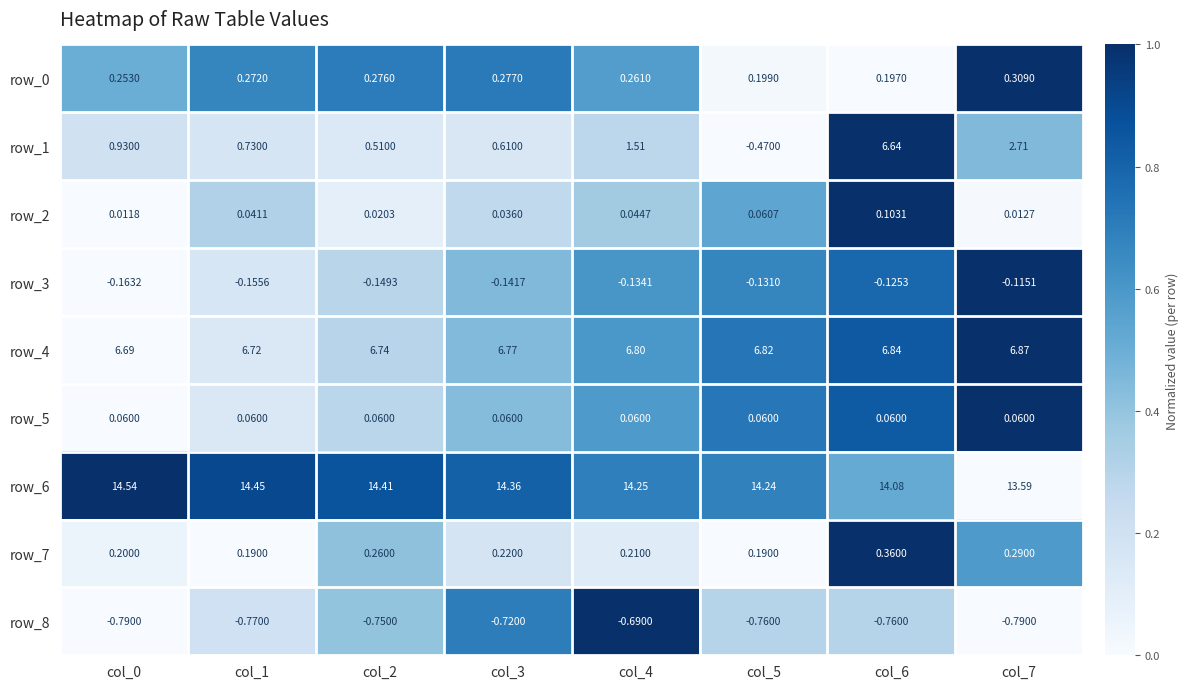

Which series has the largest range (max minus min)?

row_1